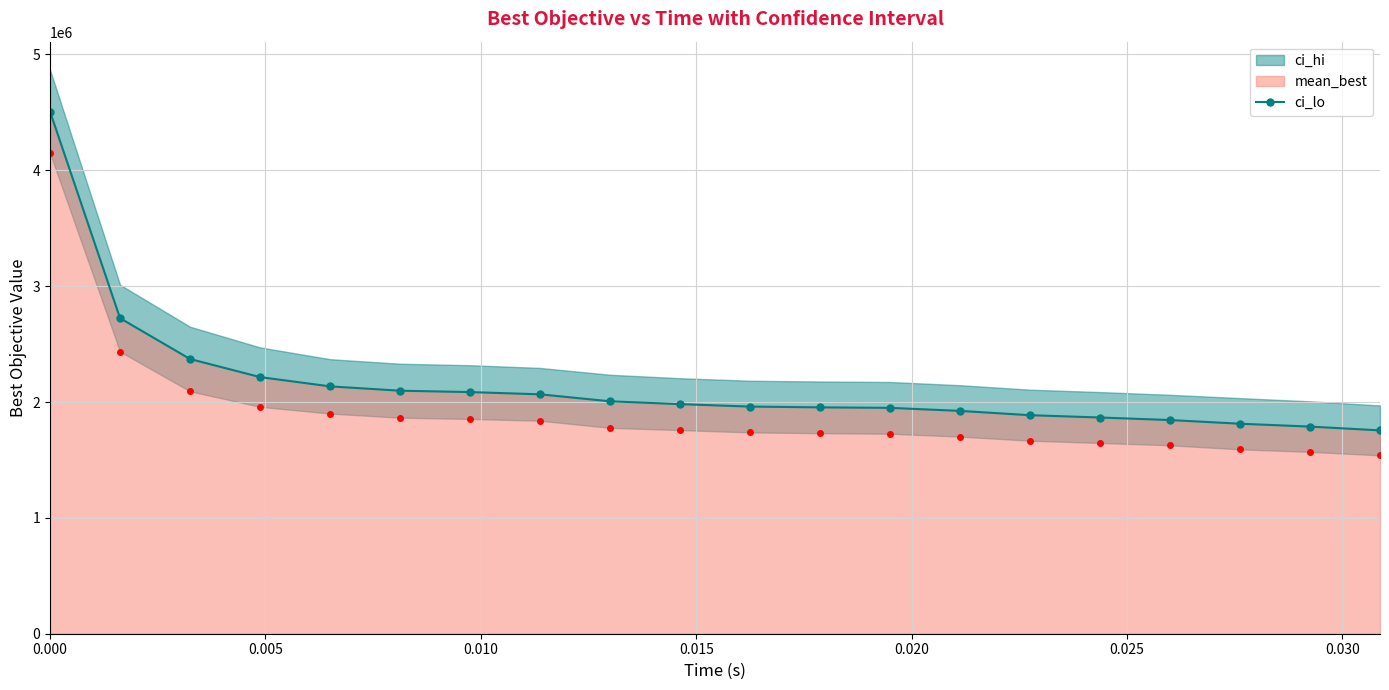

How many data points are less than 1981833?

10